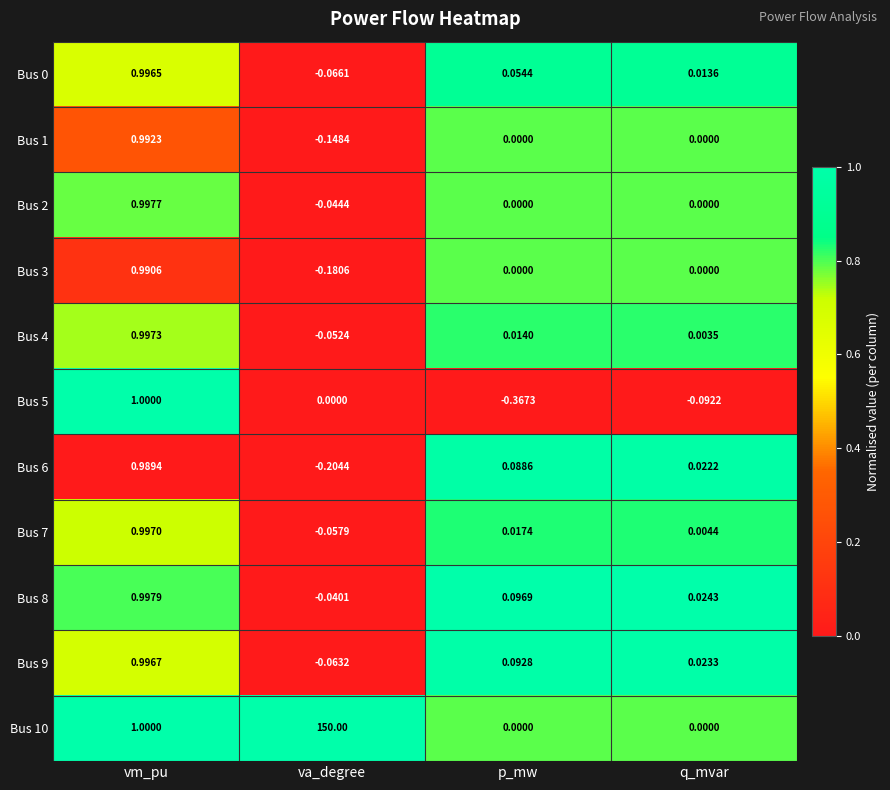

At which label does Bus 6 first exceed 0?

vm_pu